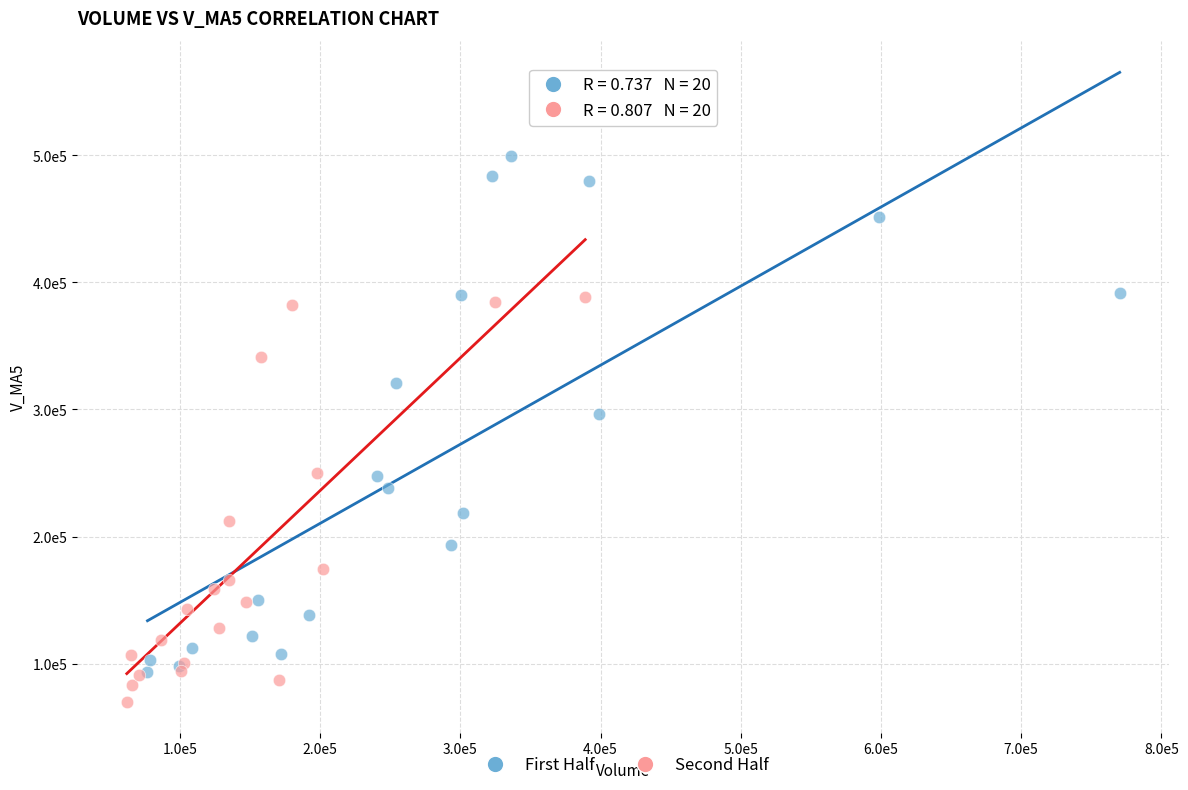

Which series has the largest Y range (max minus min)?

First Half